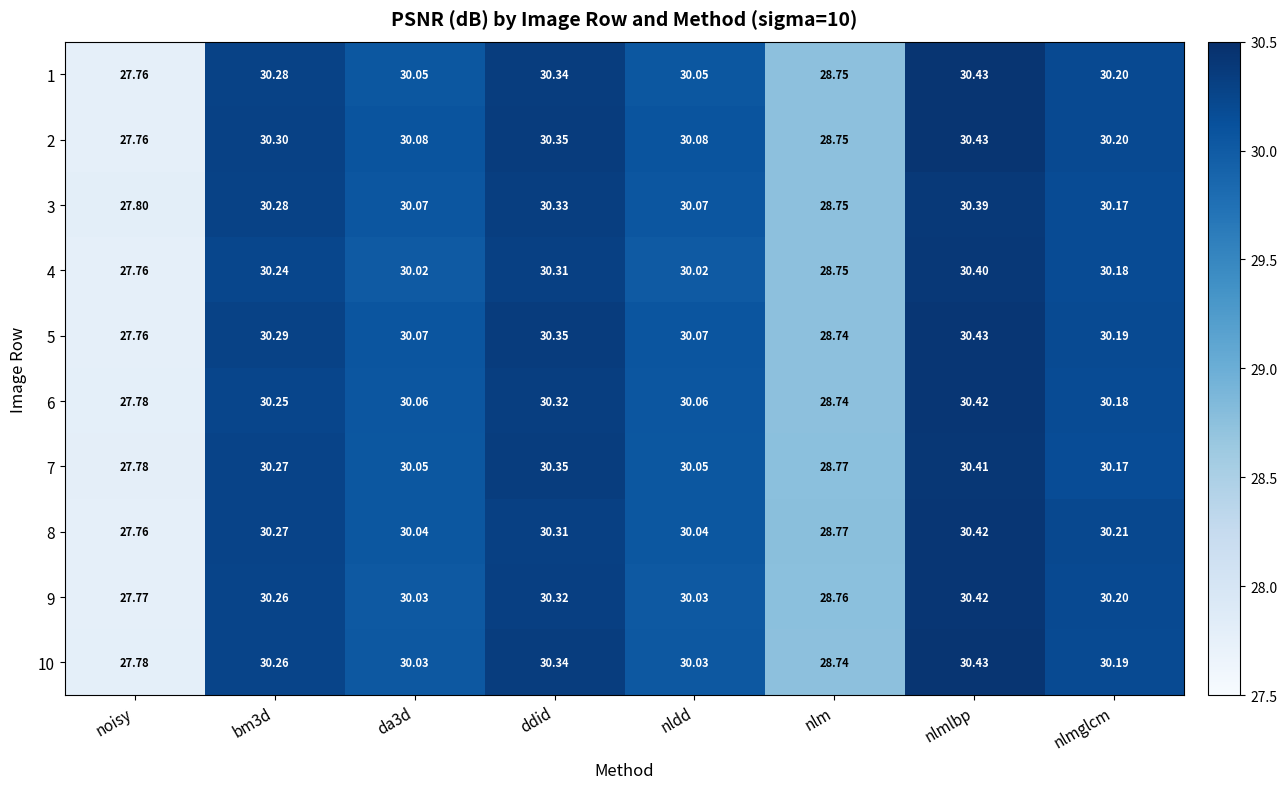

Between da3d and ddid, which series saw the biggest shift?

10